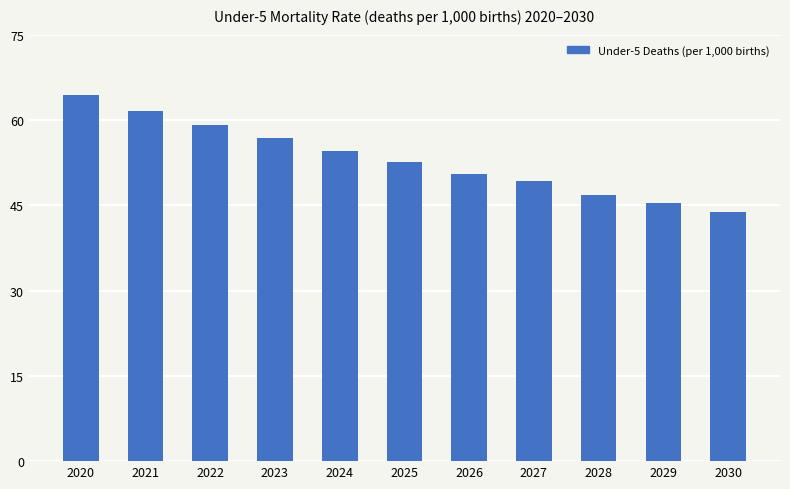

Count the number of data series in this chart.

1